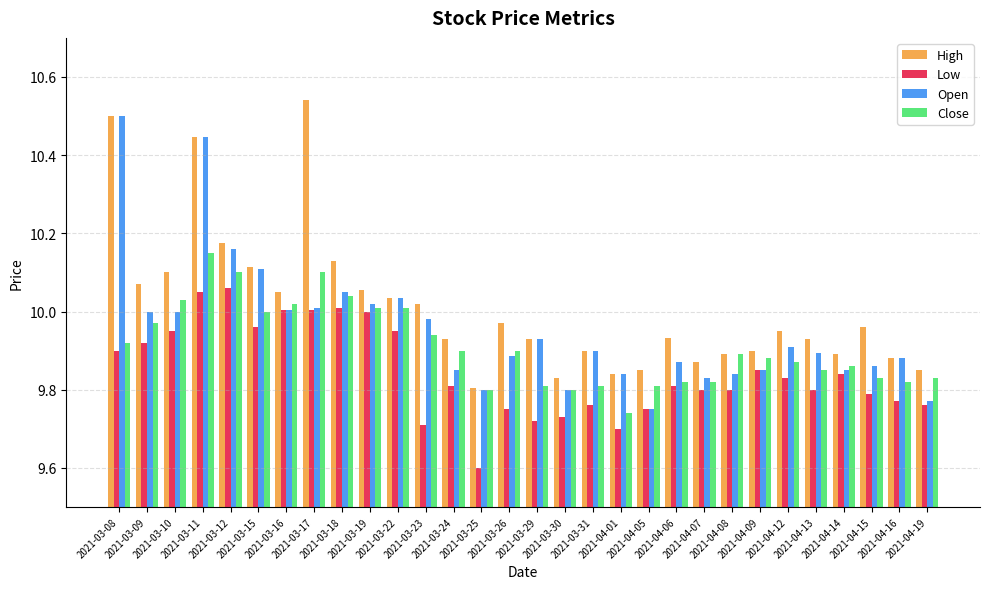

What is the minimum value shown in the chart?

9.6